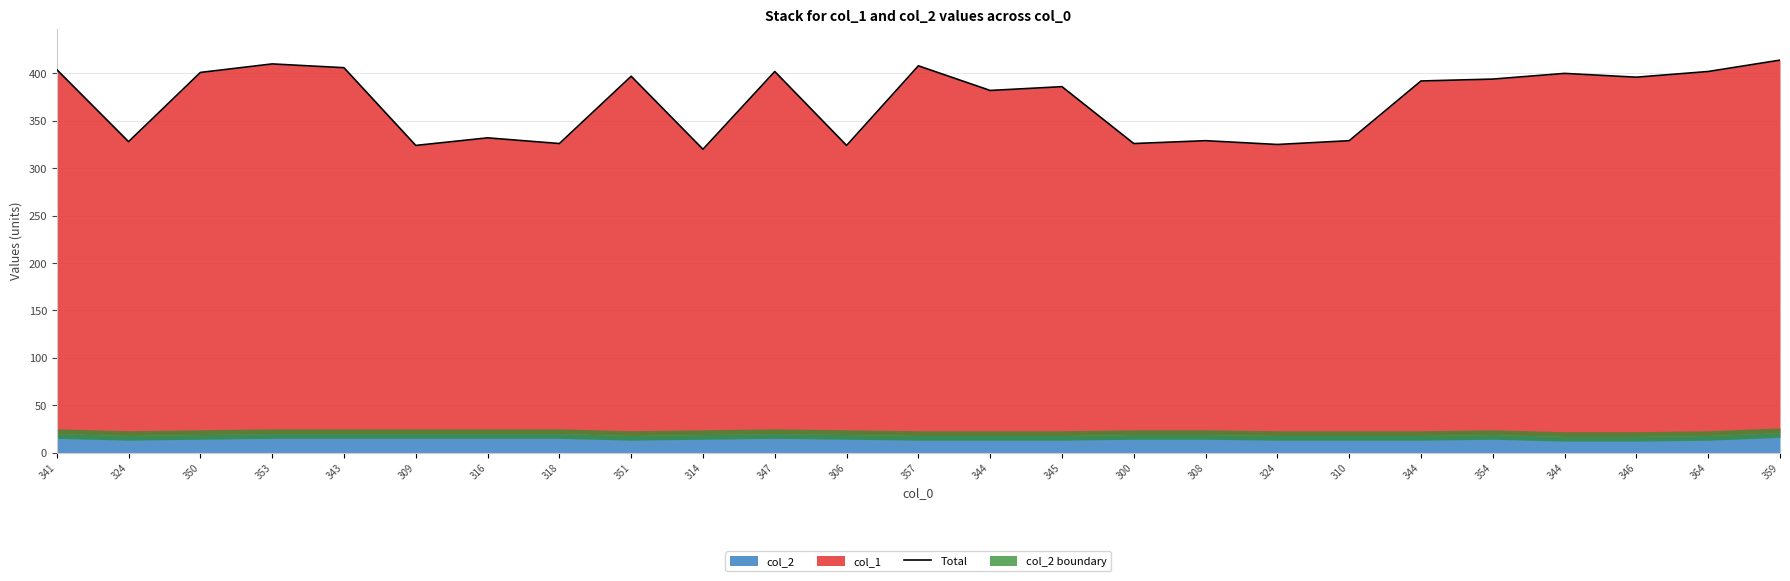

What is the average value?

370